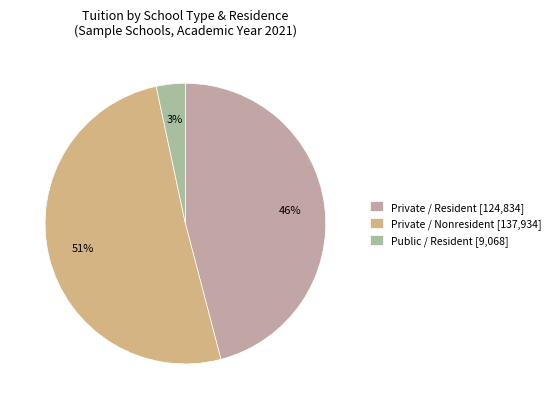

Is there a majority slice in this chart?

Yes